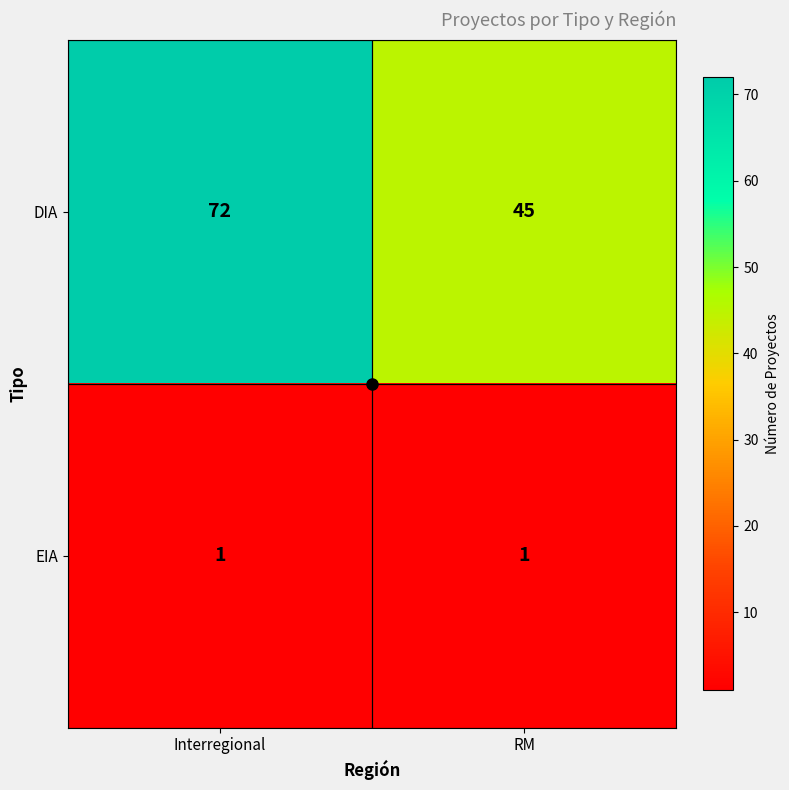

What is the minimum value shown in the chart?

1